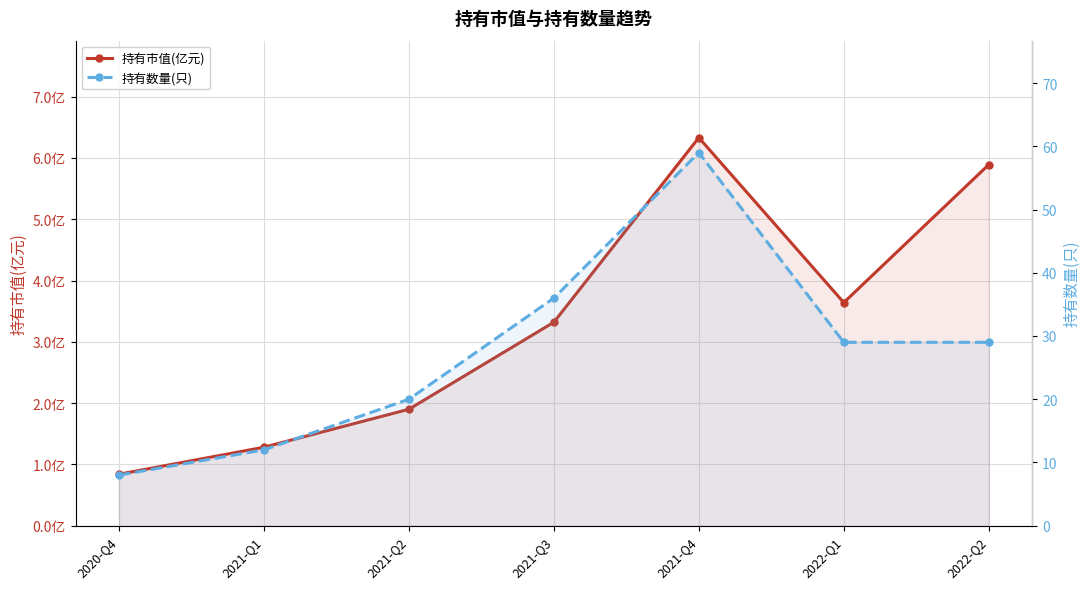

Between 2020-Q4 and 2022-Q1, which series saw the biggest shift?

持有数量(只)